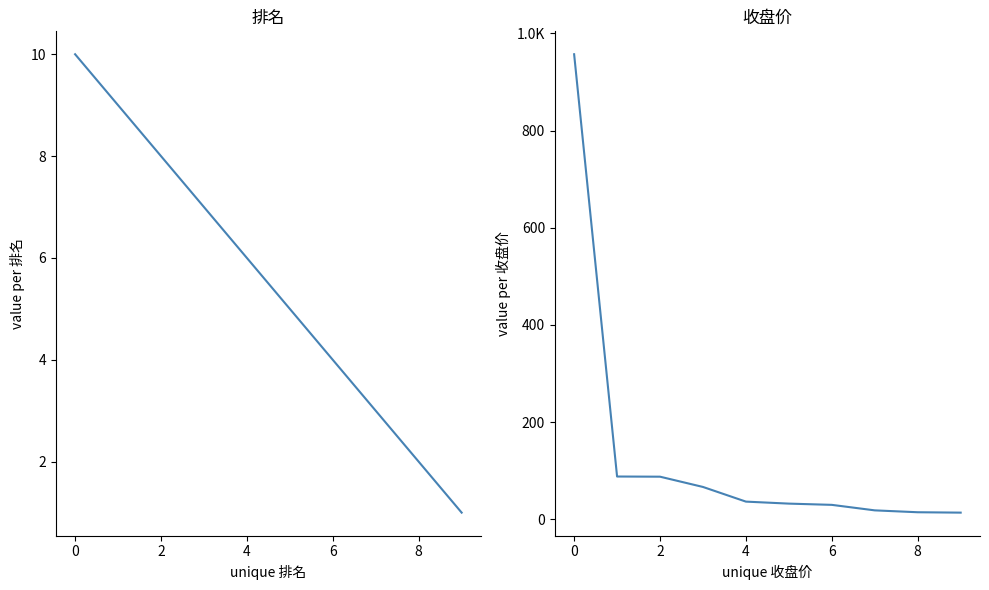

List the series in order of their overall mean, highest first.

收盘价, 排名